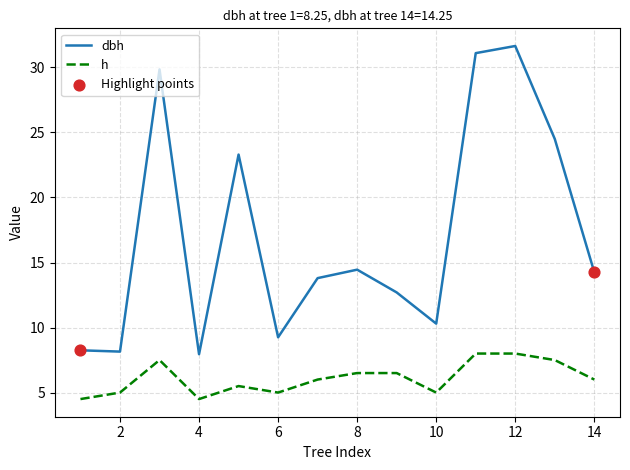

Which series has the widest spread of values?

dbh